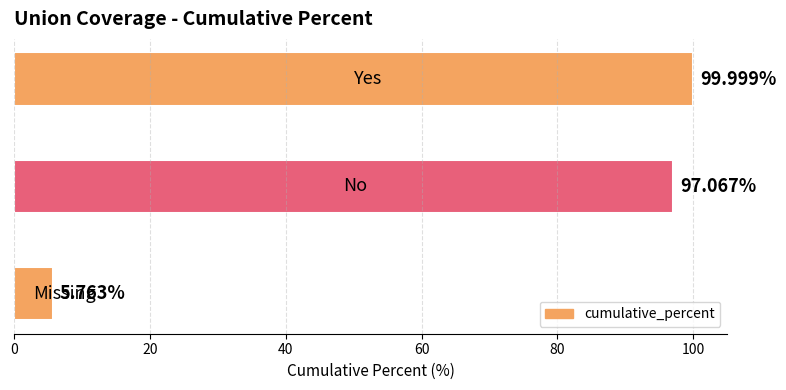

What is the sum of all values?

202.8